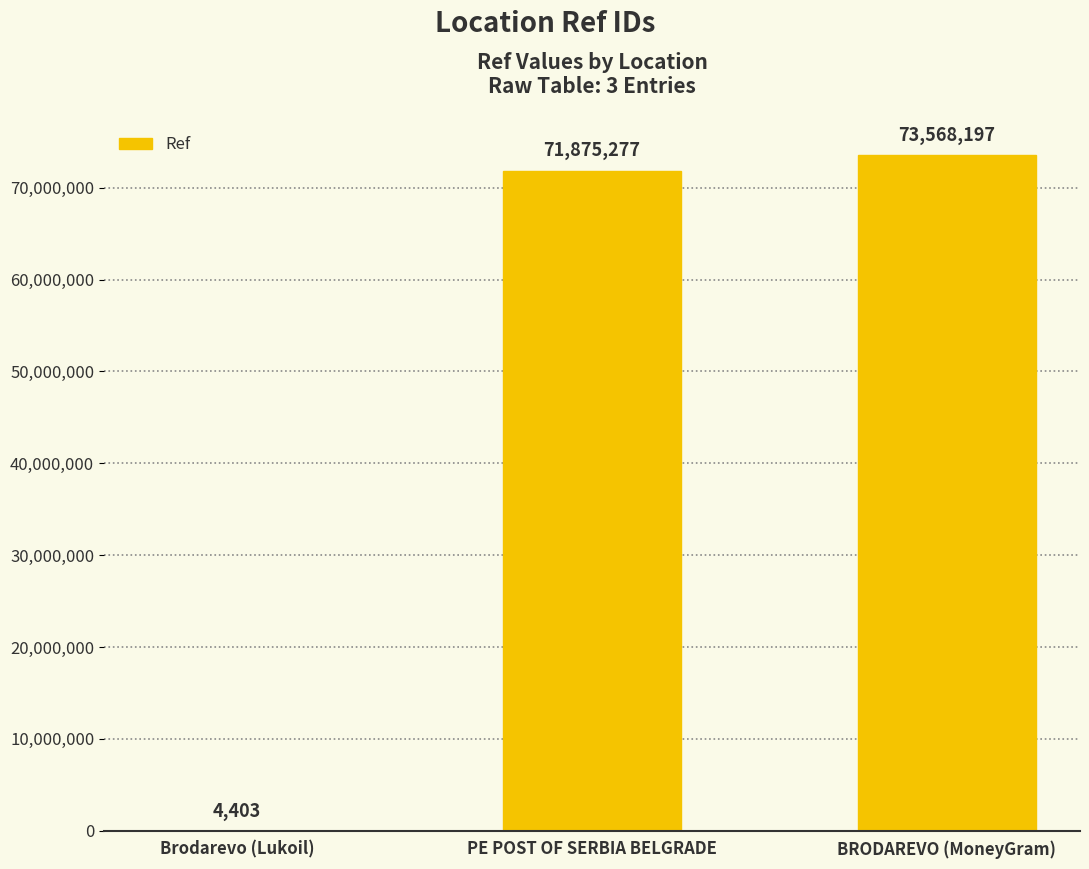

What is the sum of the values at PE POST OF SERBIA BELGRADE and BRODAREVO (MoneyGram)?

145443474